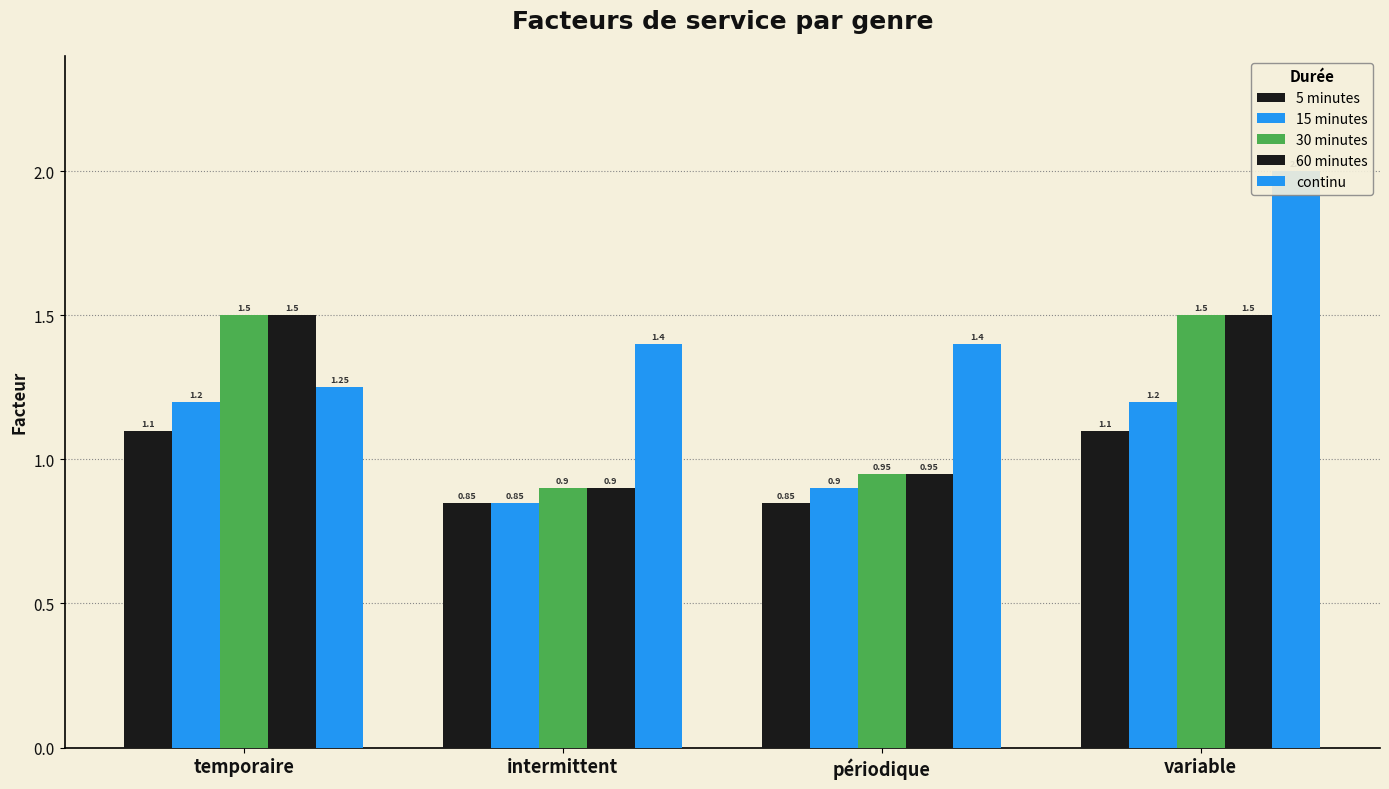

What is the value of the 30 minutes bar at the 1st from the left?

1.5